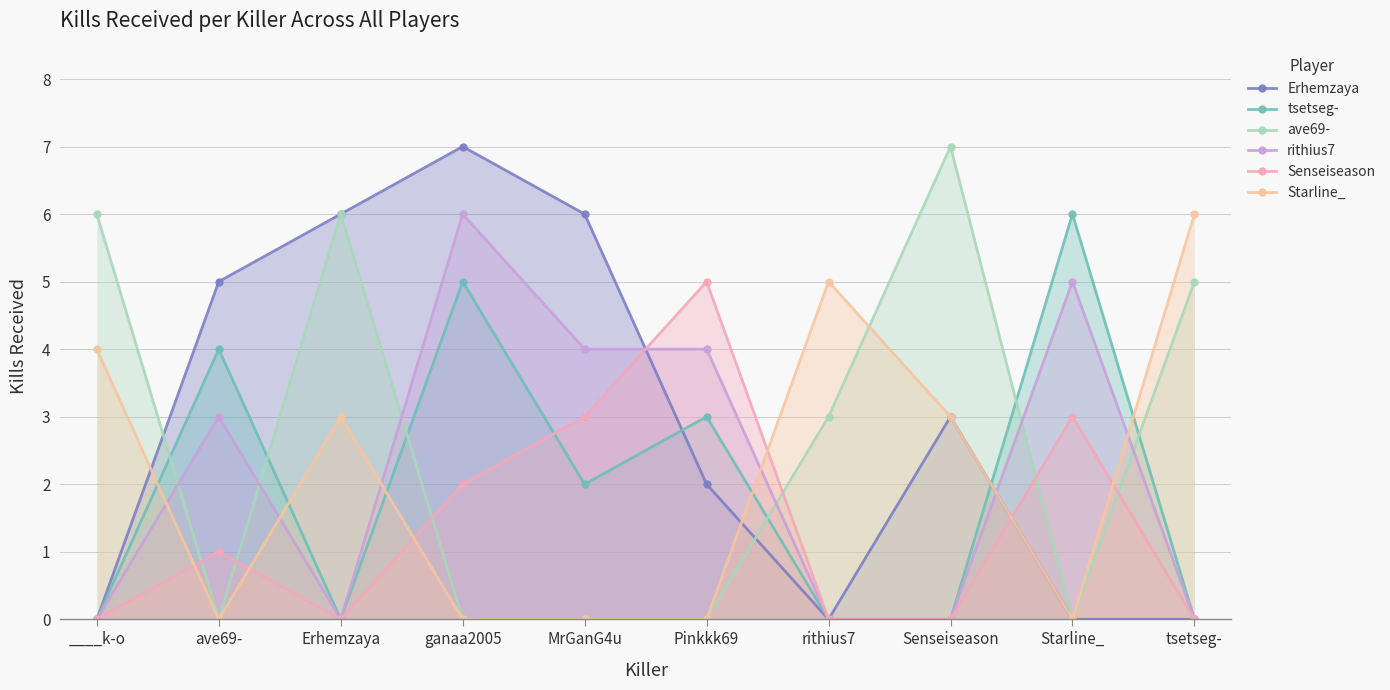

At which category is the sum across all series the highest?

ganaa2005